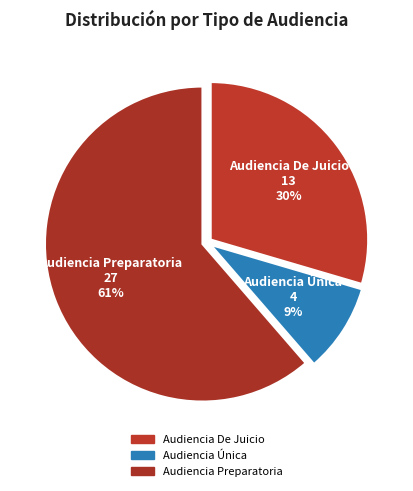

What portion of the pie excludes Audiencia Preparatoria?

38.6%